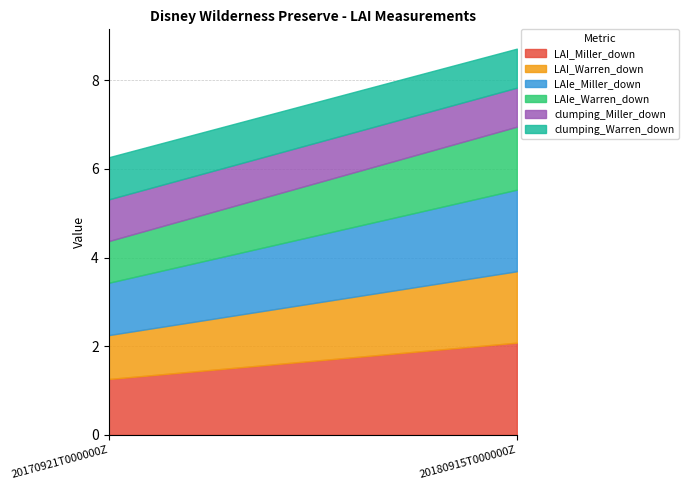

What is the value of the clumping_Miller_down point at the 1st from the left?

0.9